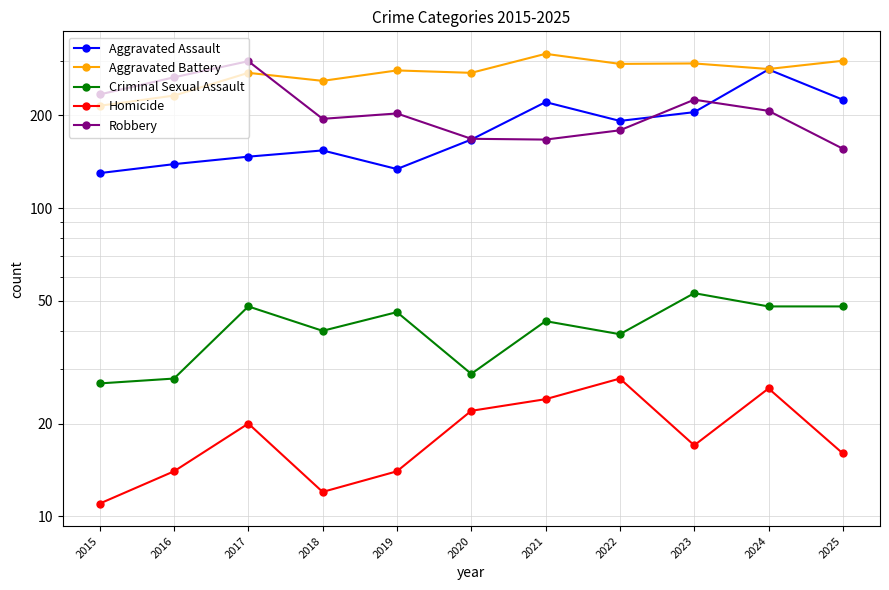

What is the greatest value displayed?

317